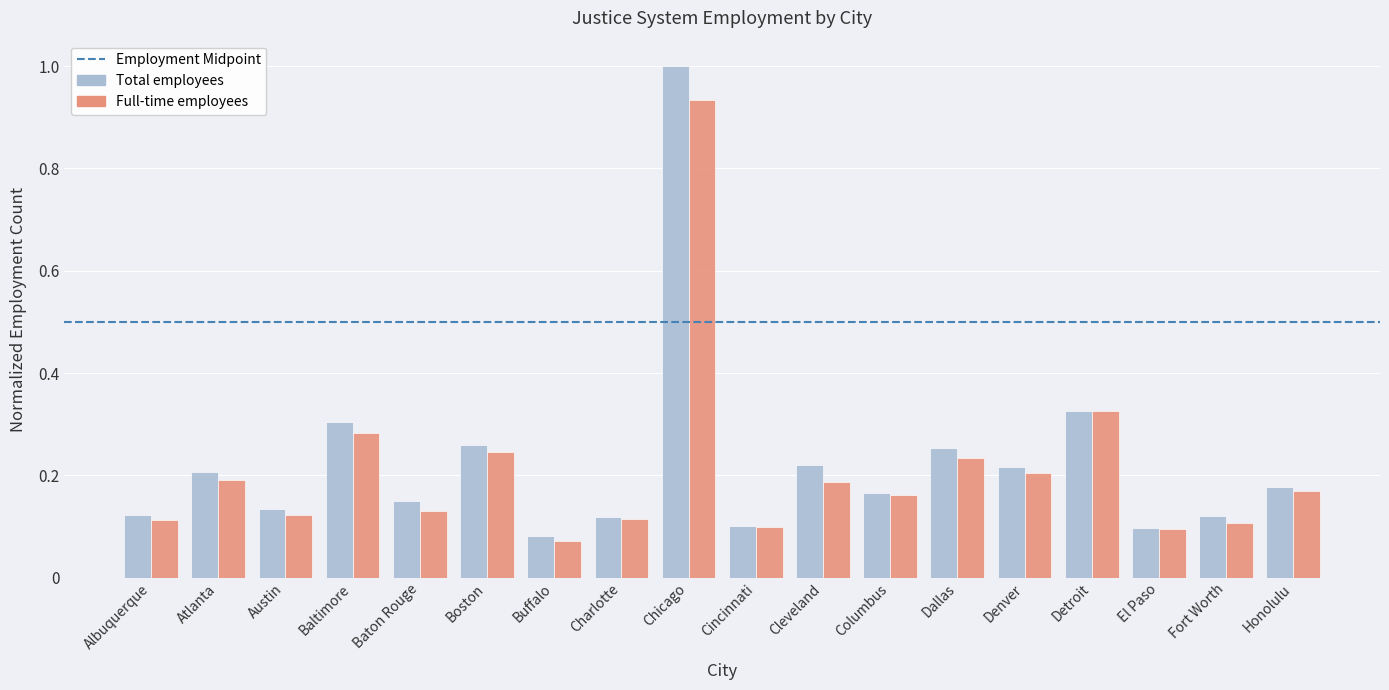

How many groups of bars are there?

18